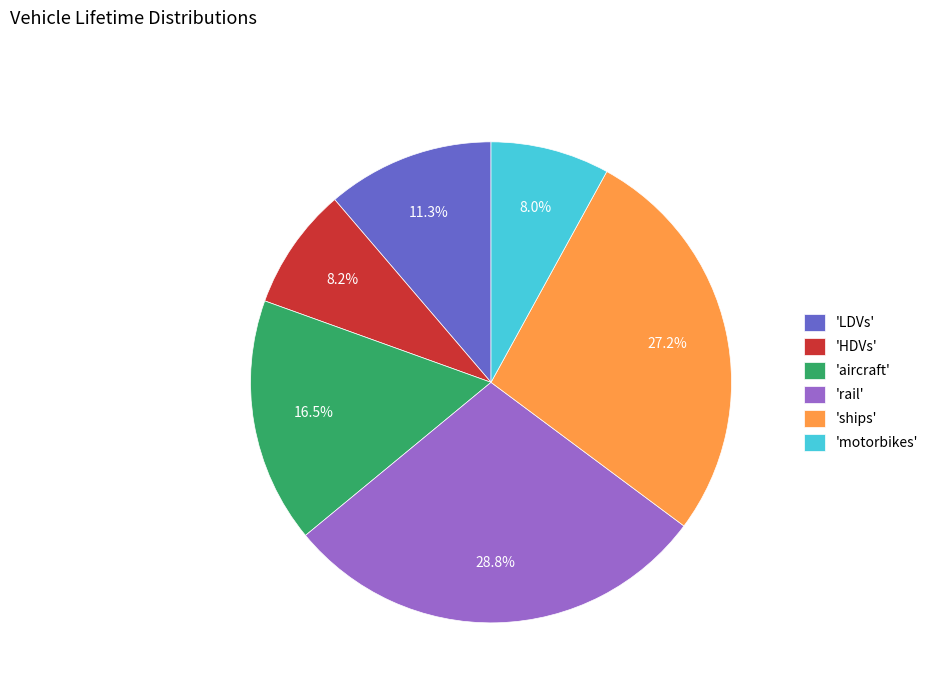

Which slice is the largest?

'rail'